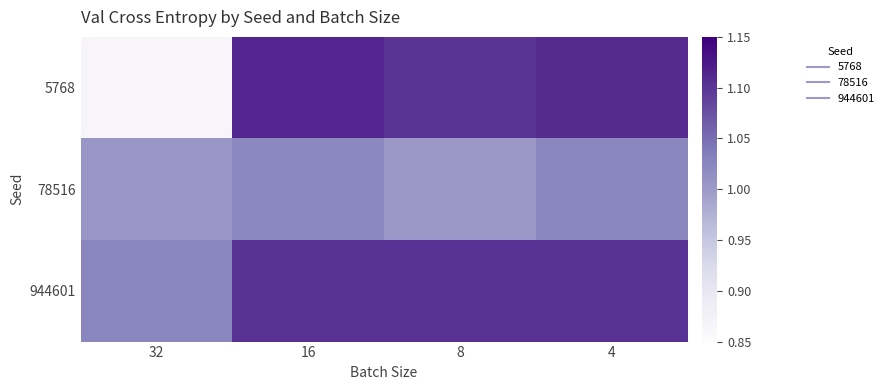

Rank the series by their maximum value, from lowest to highest.

78516, 944601, 5768